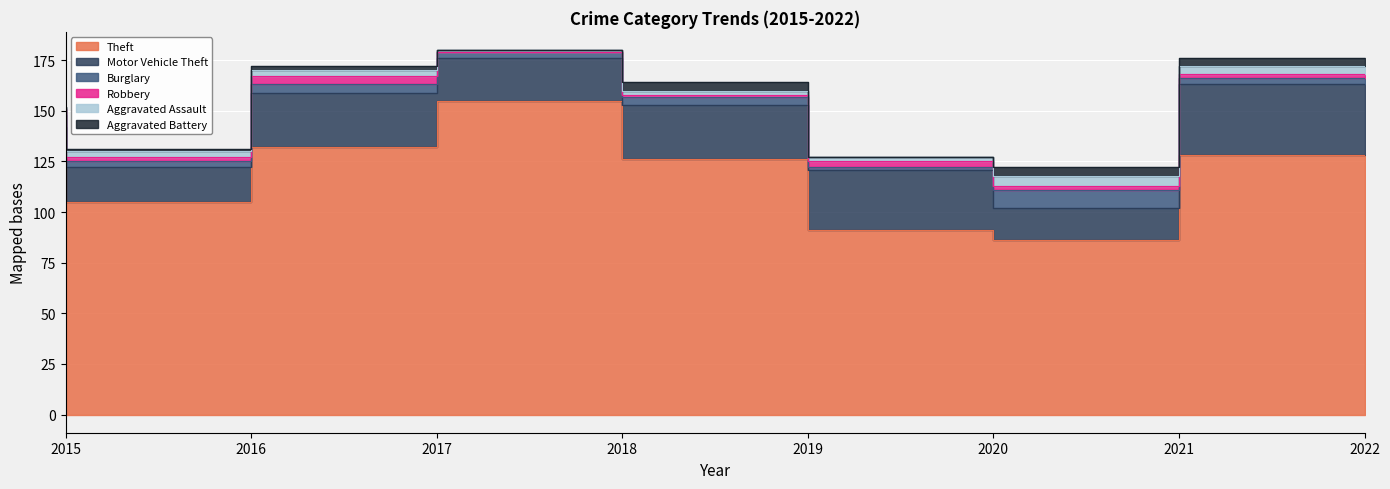

What is the difference between the highest and lowest values at 2015?

131